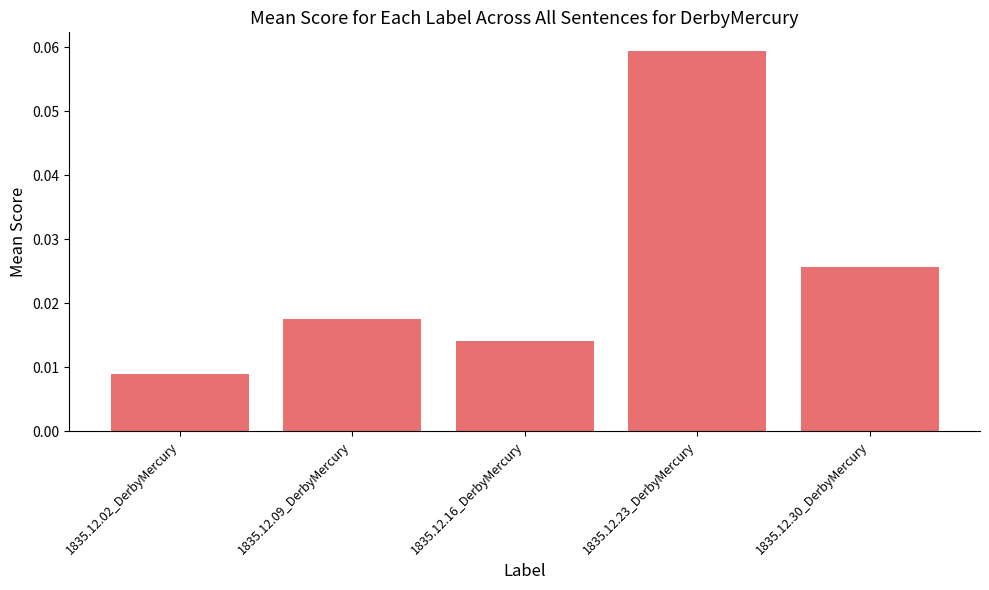

List the labels in order of value, smallest first.

1835.12.02_DerbyMercury, 1835.12.16_DerbyMercury, 1835.12.09_DerbyMercury, 1835.12.30_DerbyMercury, 1835.12.23_DerbyMercury